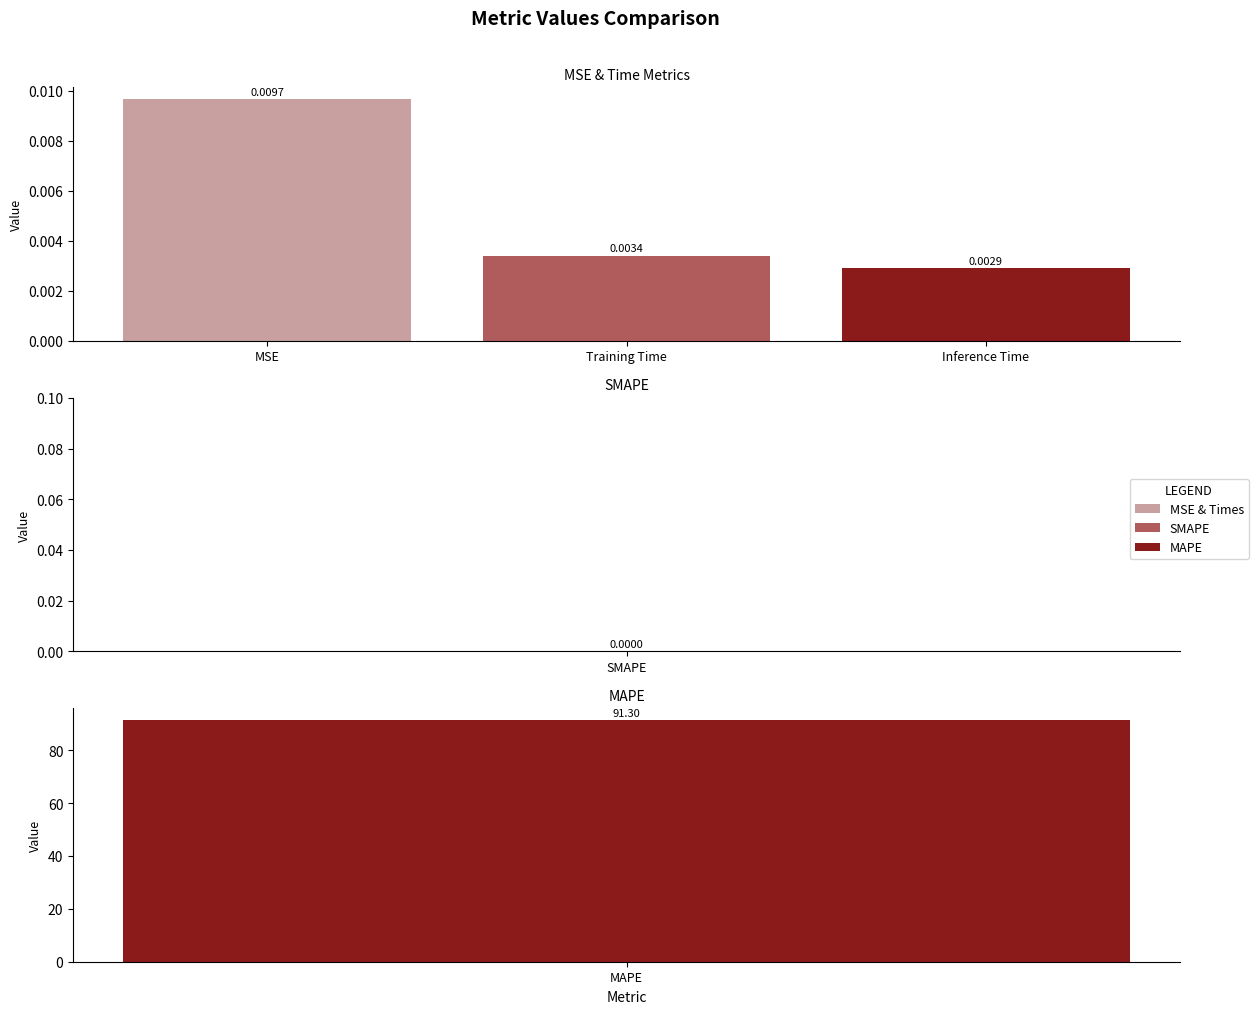

What position from the left is MSE?

1